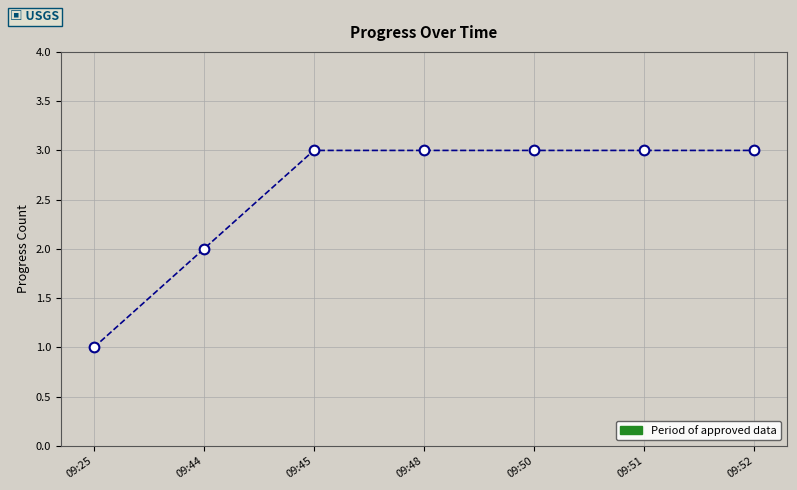

The value at 09:51 is 3. True or false?

True